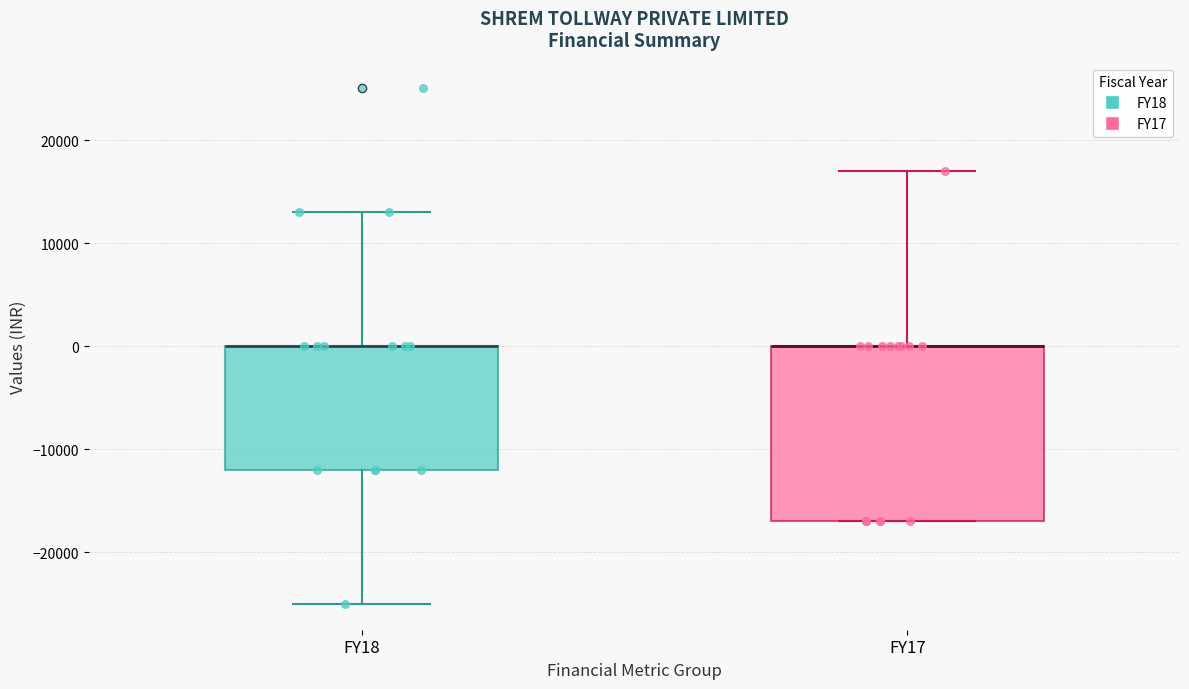

Which box is the tallest, from its lower edge to its upper edge?

FY17